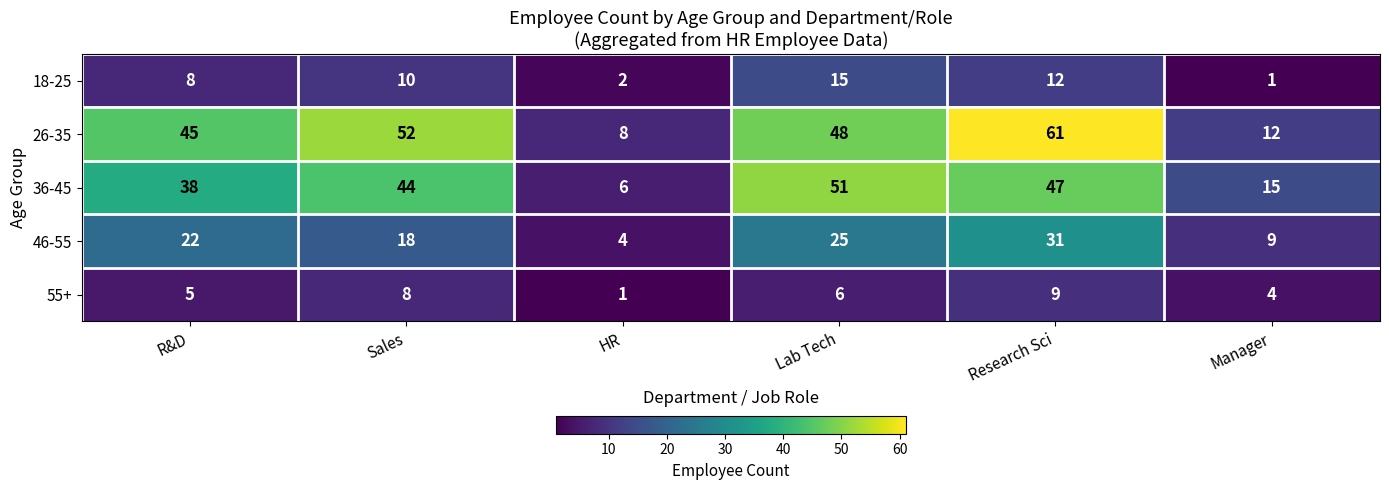

What is the difference between the maximum and minimum values in the 18-25 series?

14